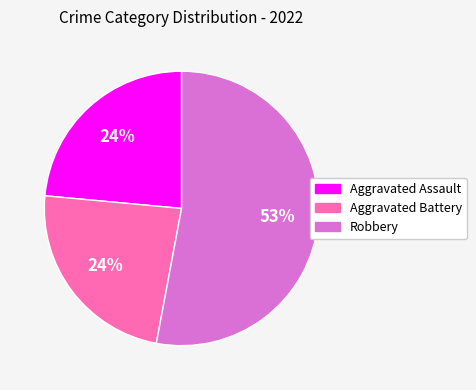

To the nearest percent, what is the average slice percentage?

33%